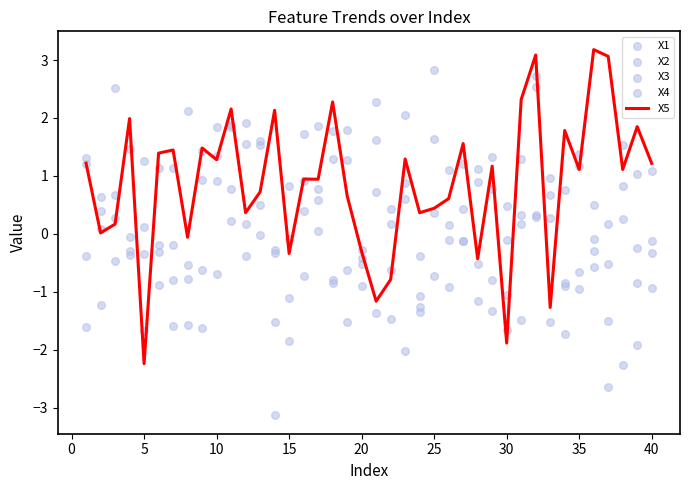

What is the lowest value of the X5 series?

-2.2